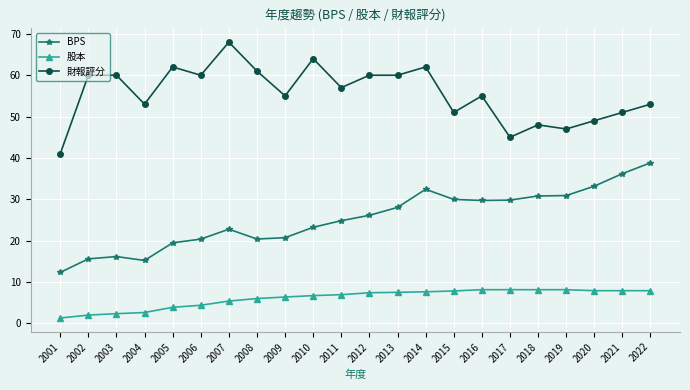

True or false: BPS has a value of 11.5 at 2021.

False